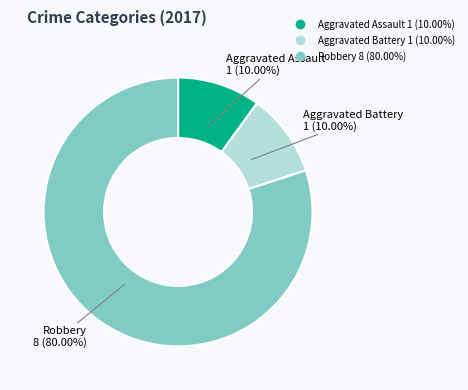

True or false: Aggravated Assault accounts for 10% of the total.

True